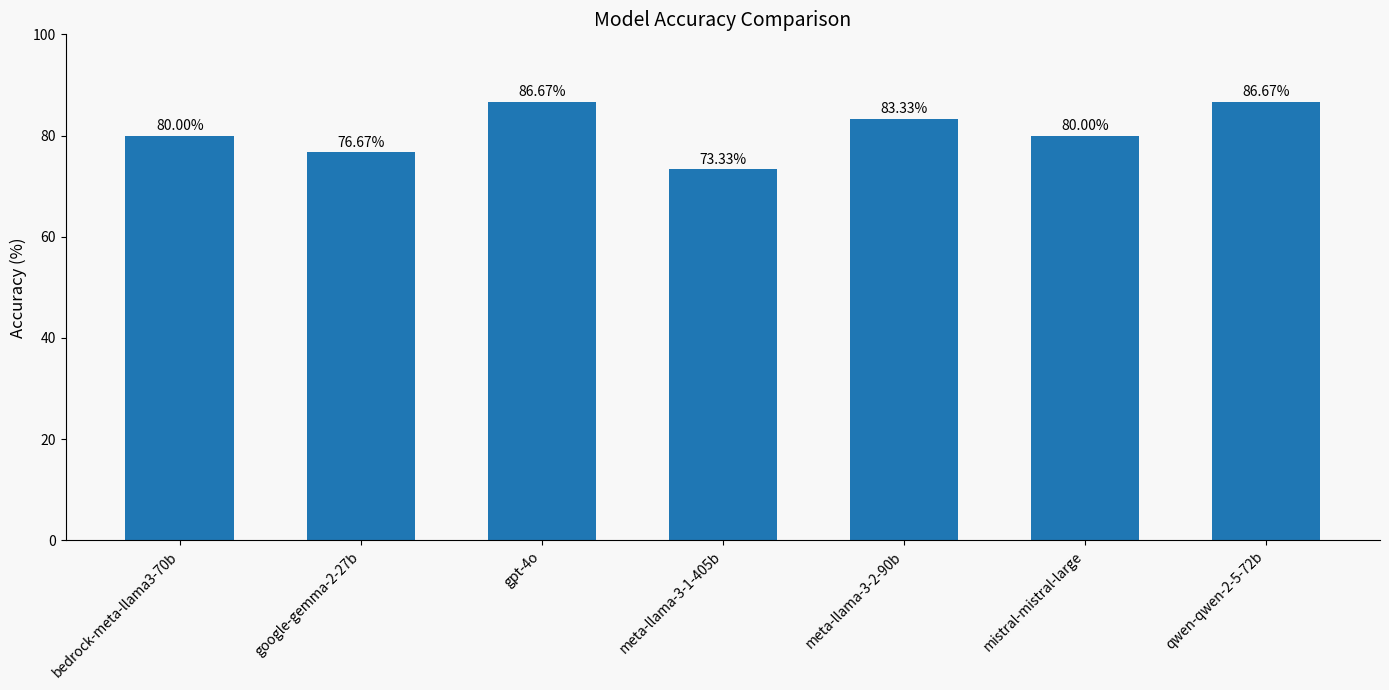

What is the average value?

81.0